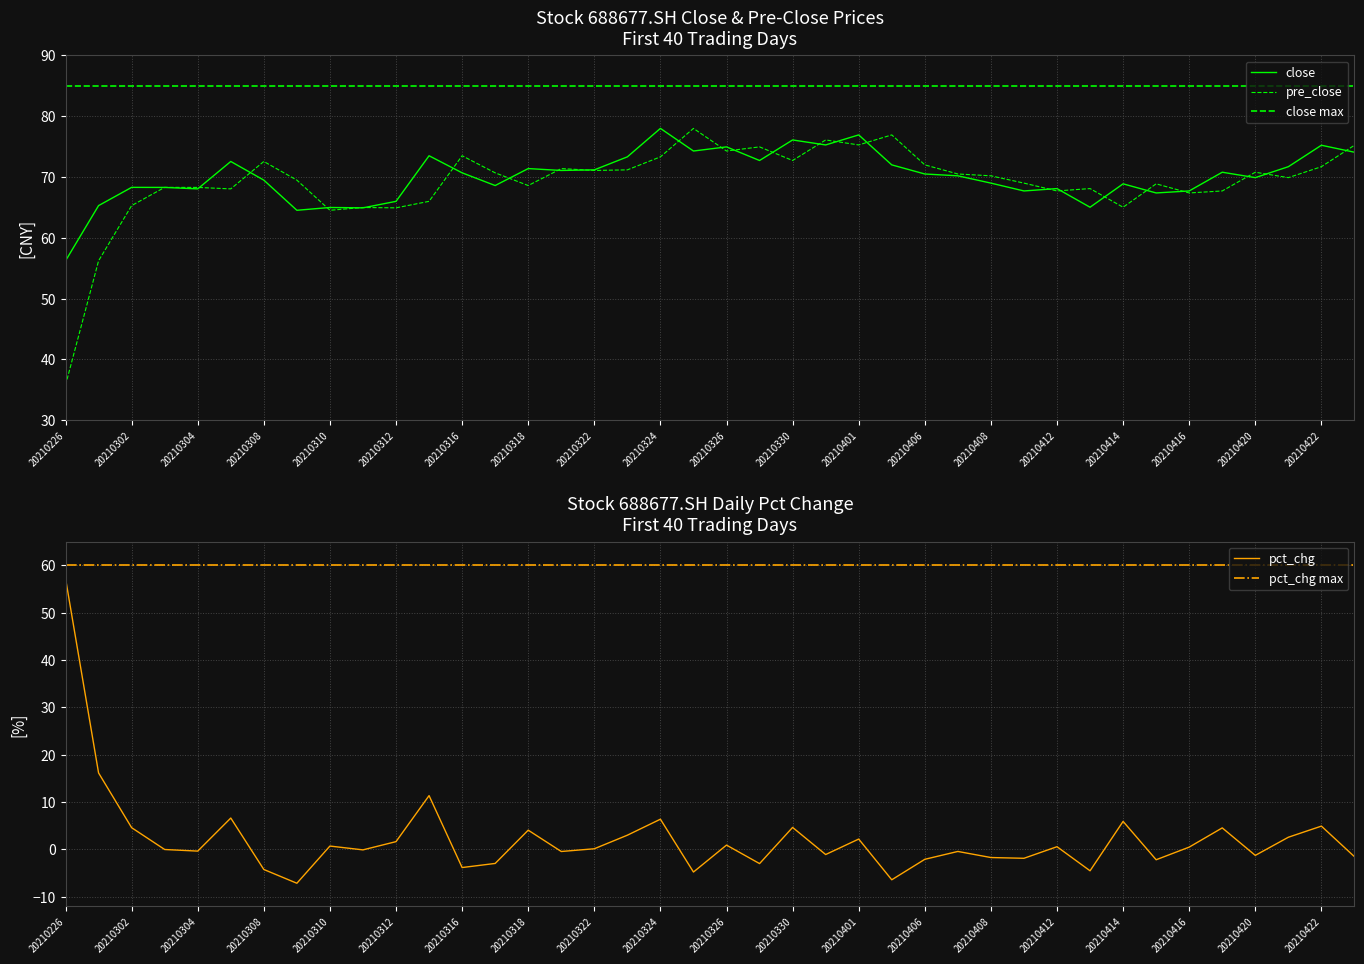

The value of pre_close at 20210311 is 115.1. True or false?

False